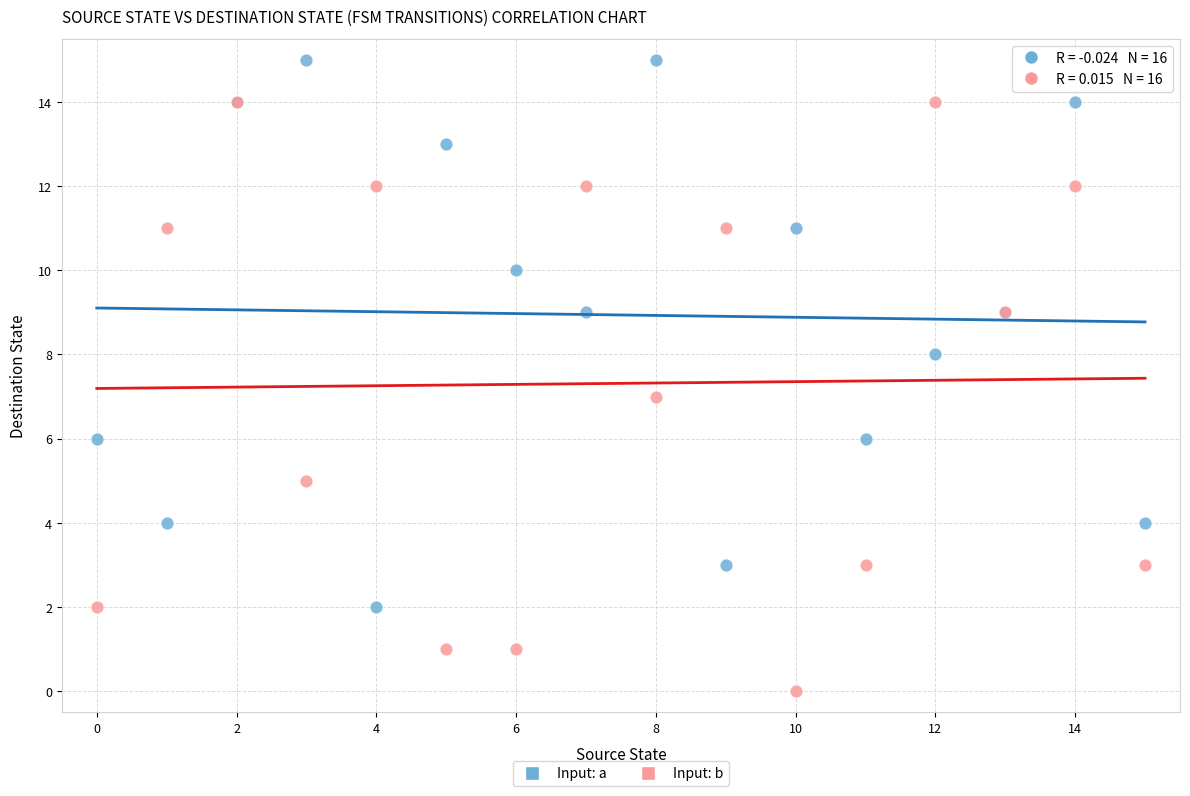

Which series contains the lowest Y value?

Input: b